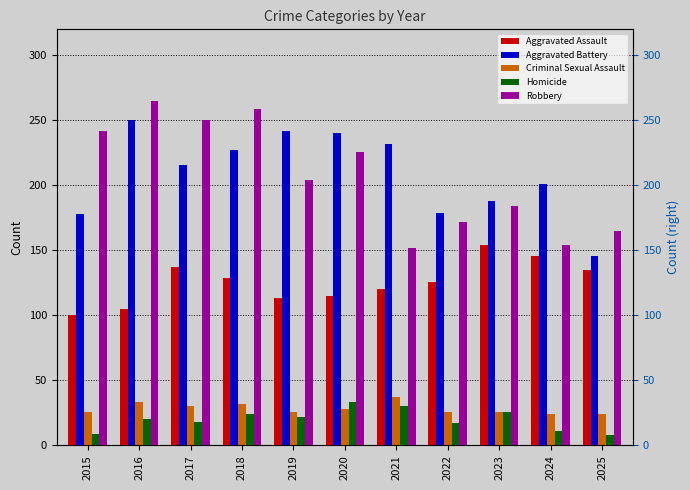

How many data points in Homicide are less than 20?

5